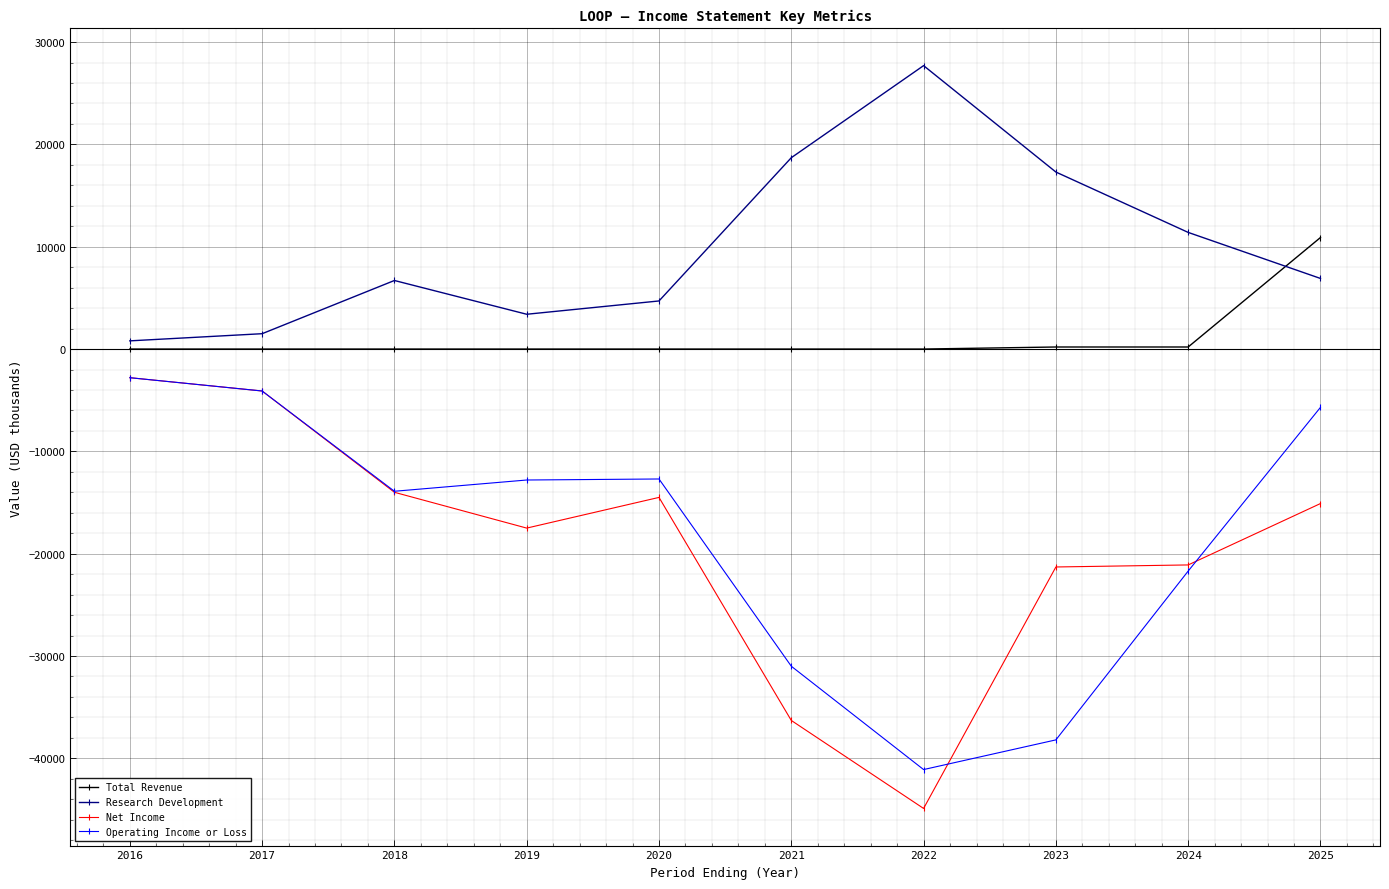

What is the approximate value of Research Development at 2023, to the nearest 10?

17300